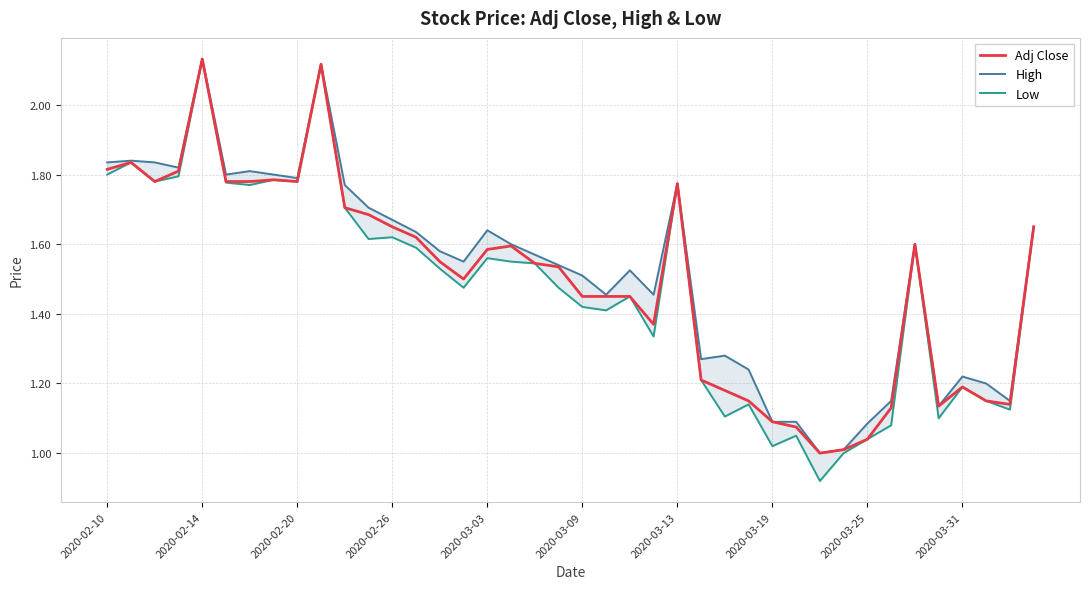

Where is Low nearest to the value 1?

31